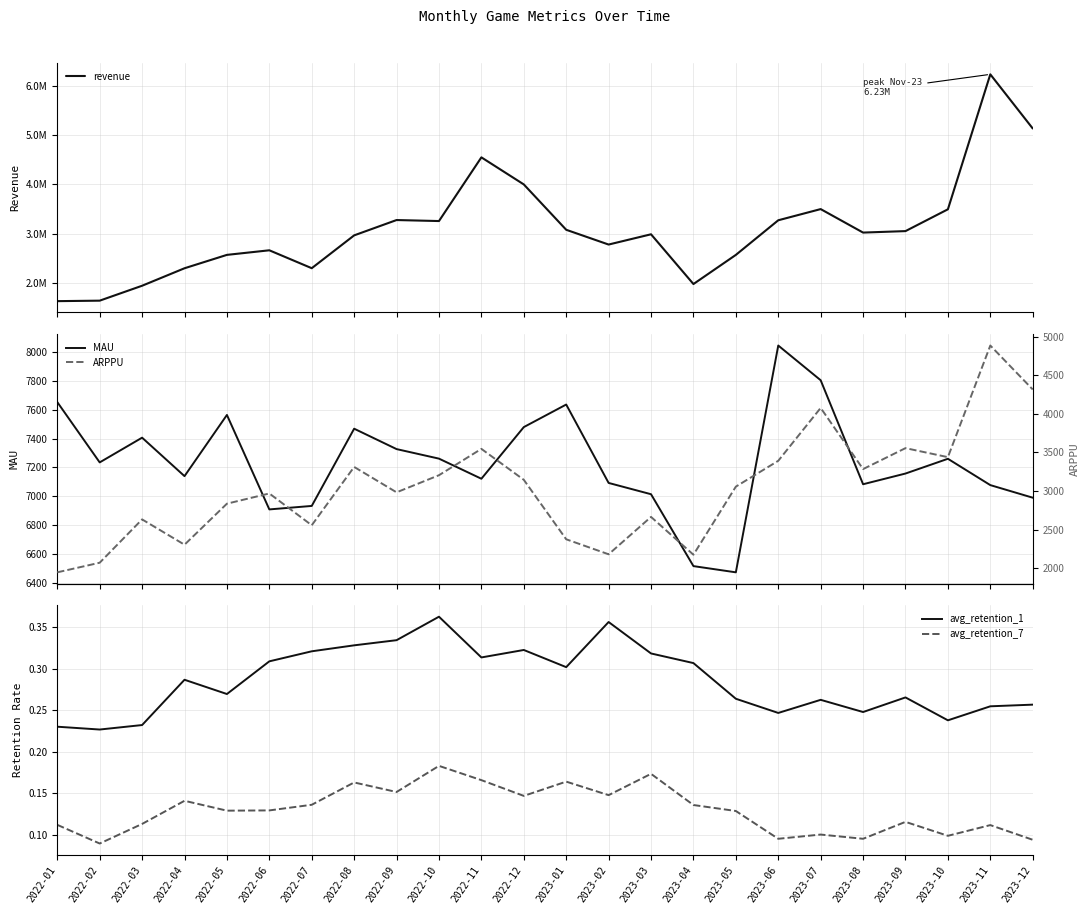

Reading left to right, what are all the values shown in this chart?

revenue: 2022-01=1637804.0	2022-02=1647721.5	2022-03=1949457.0	2022-04=2303121.8	2022-05=2573948.0	2022-06=2666664.0	2022-07=2304336.0	2022-08=2968617.0	2022-09=3278702.7	2022-10=3258361.0	2022-11=4546959.8	2022-12=3999441.9	2023-01=3081666.0	2023-02=2782964.0	2023-03=2990553.0	2023-04=1983901.2	2023-05=2573457.0	2023-06=3274008.0	2023-07=3500259.0	2023-08=3025076.0	2023-09=3054863.7	2023-10=3496010.0	2023-11=6226607.5	2023-12=5131371.5
MAU: 2022-01=7652.0	2022-02=7235.0	2022-03=7406.0	2022-04=7140.0	2022-05=7563.0	2022-06=6910.0	2022-07=6934.0	2022-08=7468.0	2022-09=7327.0	2022-10=7261.0	2022-11=7122.0	2022-12=7479.0	2023-01=7635.0	2023-02=7093.0	2023-03=7015.0	2023-04=6518.0	2023-05=6475.0	2023-06=8043.0	2023-07=7803.0	2023-08=7084.0	2023-09=7158.0	2023-10=7260.0	2023-11=7078.0	2023-12=6991.0
avg_retention_1: 2022-01=0.2	2022-02=0.2	2022-03=0.2	2022-04=0.3	2022-05=0.3	2022-06=0.3	2022-07=0.3	2022-08=0.3	2022-09=0.3	2022-10=0.4	2022-11=0.3	2022-12=0.3	2023-01=0.3	2023-02=0.4	2023-03=0.3	2023-04=0.3	2023-05=0.3	2023-06=0.2	2023-07=0.3	2023-08=0.2	2023-09=0.3	2023-10=0.2	2023-11=0.3	2023-12=0.3
avg_retention_7: 2022-01=0.1	2022-02=0.1	2022-03=0.1	2022-04=0.1	2022-05=0.1	2022-06=0.1	2022-07=0.1	2022-08=0.2	2022-09=0.2	2022-10=0.2	2022-11=0.2	2022-12=0.1	2023-01=0.2	2023-02=0.1	2023-03=0.2	2023-04=0.1	2023-05=0.1	2023-06=0.1	2023-07=0.1	2023-08=0.1	2023-09=0.1	2023-10=0.1	2023-11=0.1	2023-12=0.1
ARPPU: 2022-01=1945.8	2022-02=2070.4	2022-03=2632.3	2022-04=2304.0	2022-05=2836.1	2022-06=2968.6	2022-07=2556.3	2022-08=3312.6	2022-09=2983.2	2022-10=3205.3	2022-11=3546.9	2022-12=3145.6	2023-01=2374.3	2023-02=2179.7	2023-03=2664.4	2023-04=2174.1	2023-05=3057.3	2023-06=3392.2	2023-07=4078.0	2023-08=3284.8	2023-09=3556.5	2023-10=3439.6	2023-11=4887.3	2023-12=4317.6